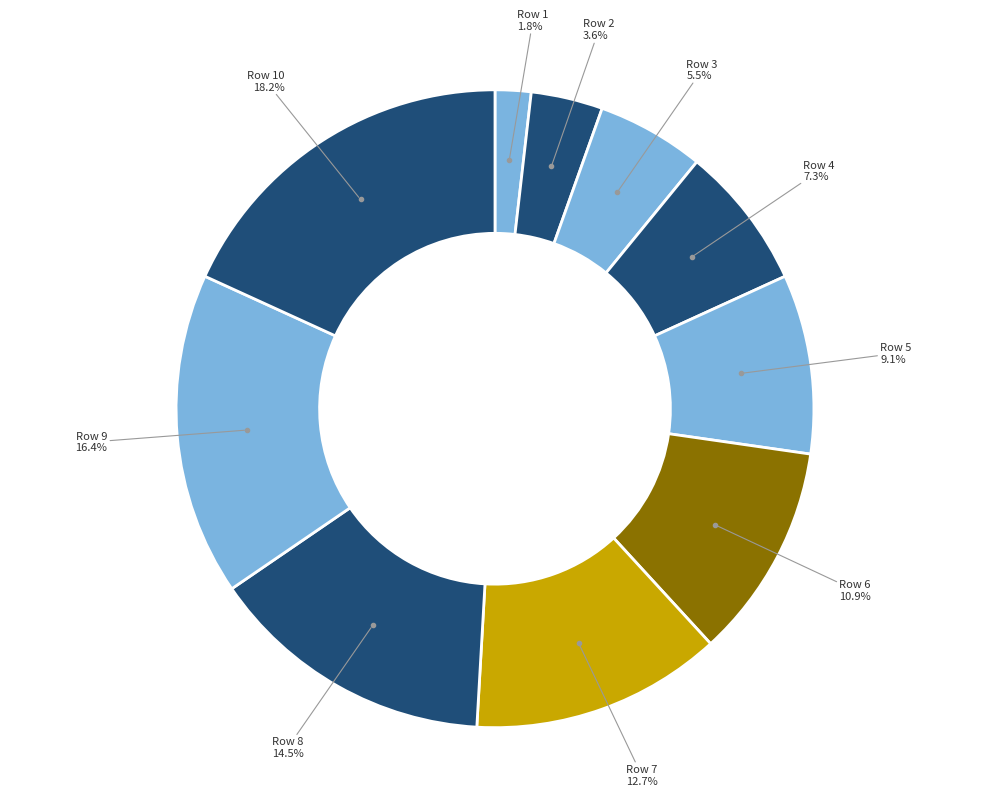

How many slices are in this pie chart?

10